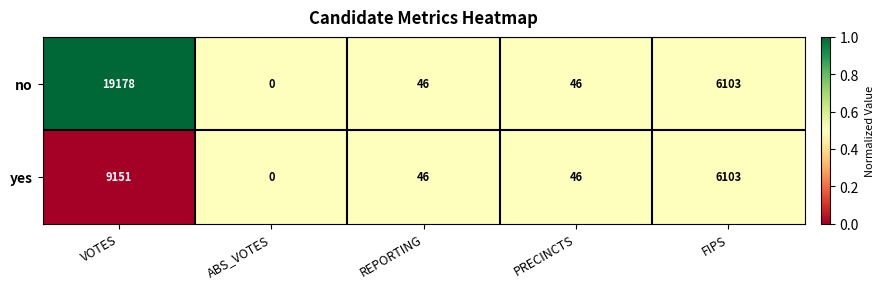

List the series in order of their overall mean, highest first.

no, yes